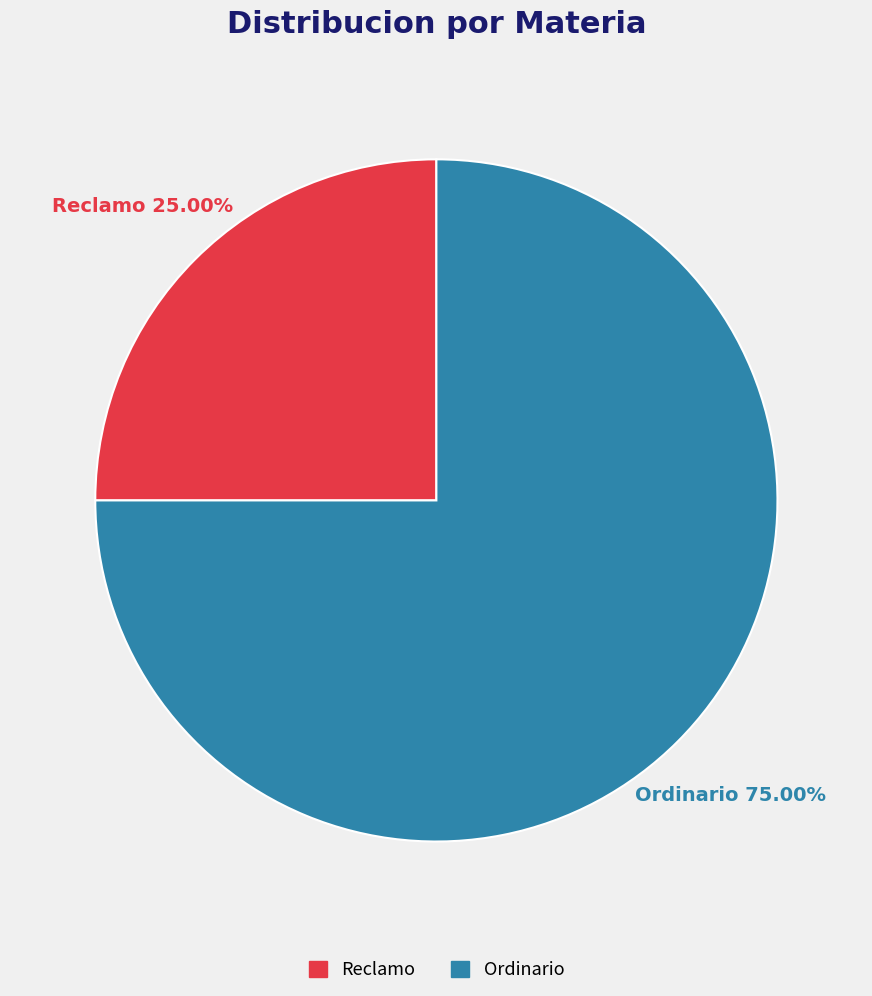

What percentage is NOT represented by Reclamo?

75.0%